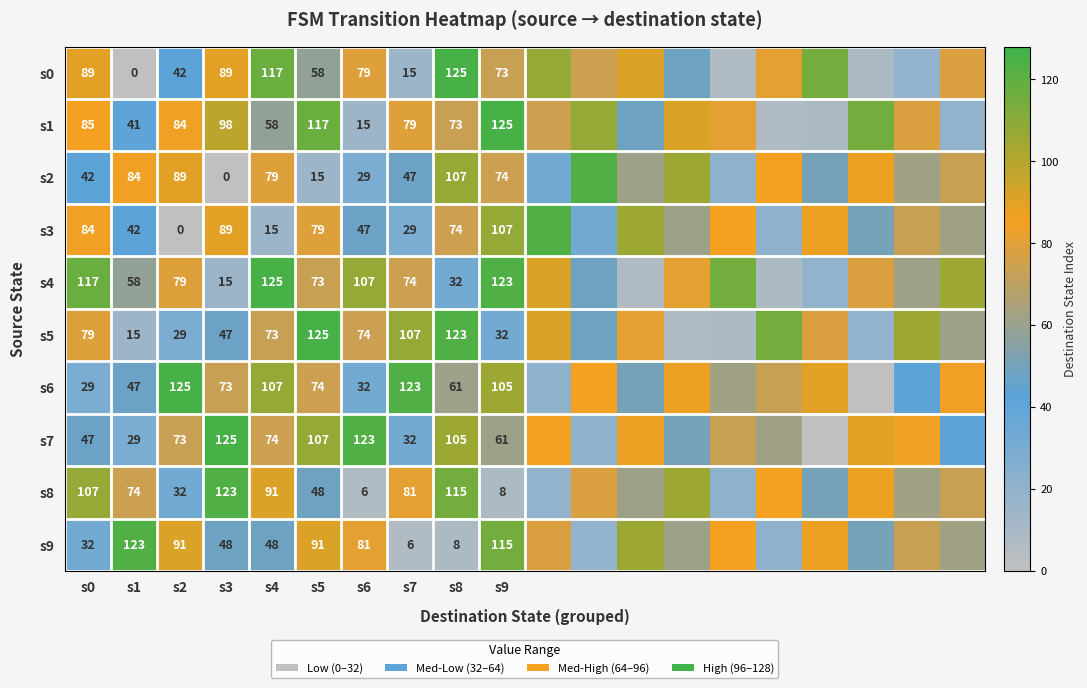

The s3 series shows 42 at s1. True or false?

True